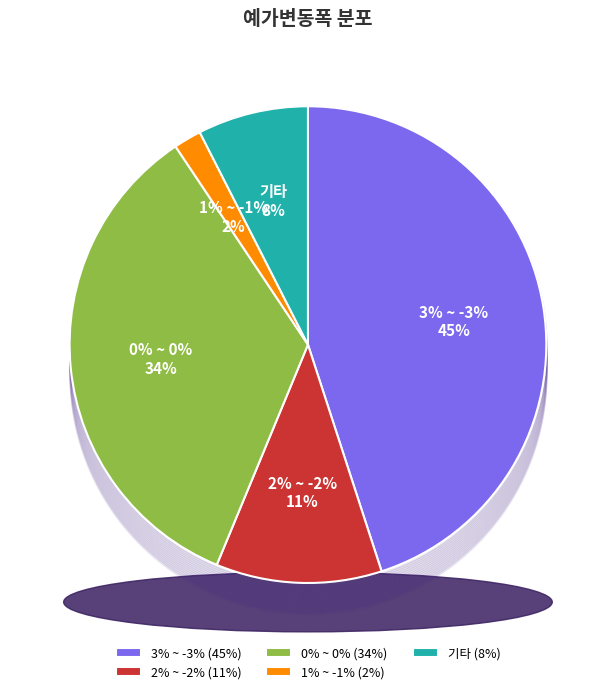

What is the ratio of the value at 0% ~ 0% to the value at 3% ~ -3%?

0.8